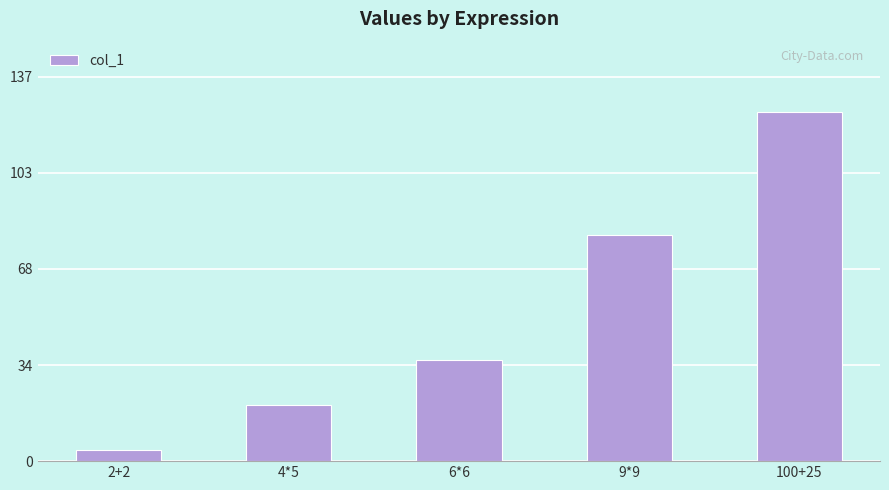

What is the approximate value at 2+2, to the nearest 5?

5